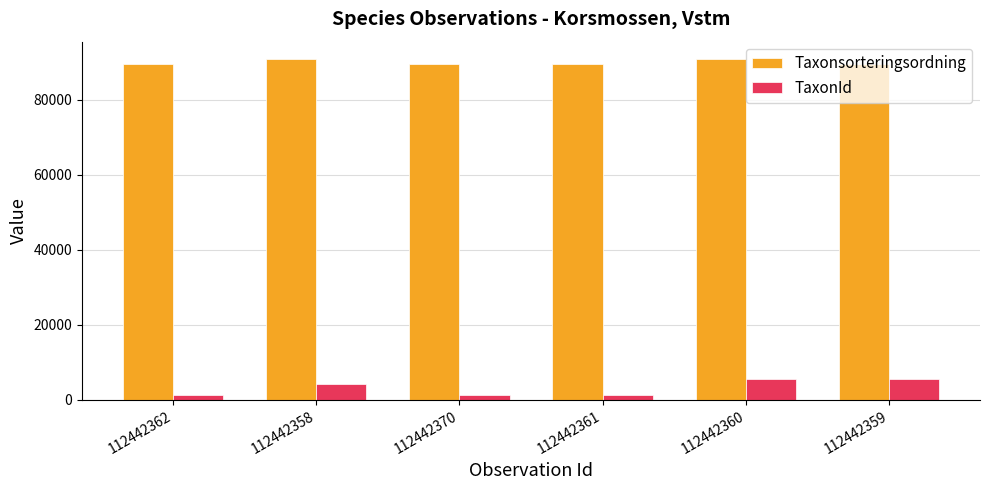

What is the difference between the highest and lowest values at 112442370?

88451